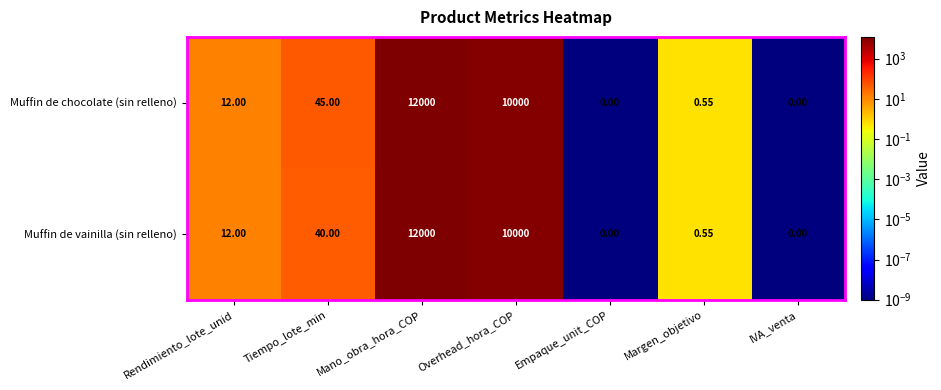

List the series in order of their overall mean, lowest first.

Muffin de vainilla (sin relleno), Muffin de chocolate (sin relleno)